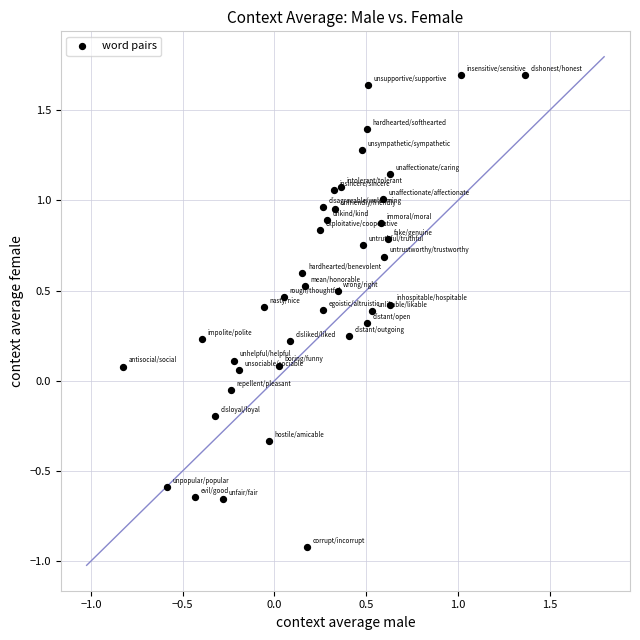

What is the range of Y values (max minus min)?

2.6